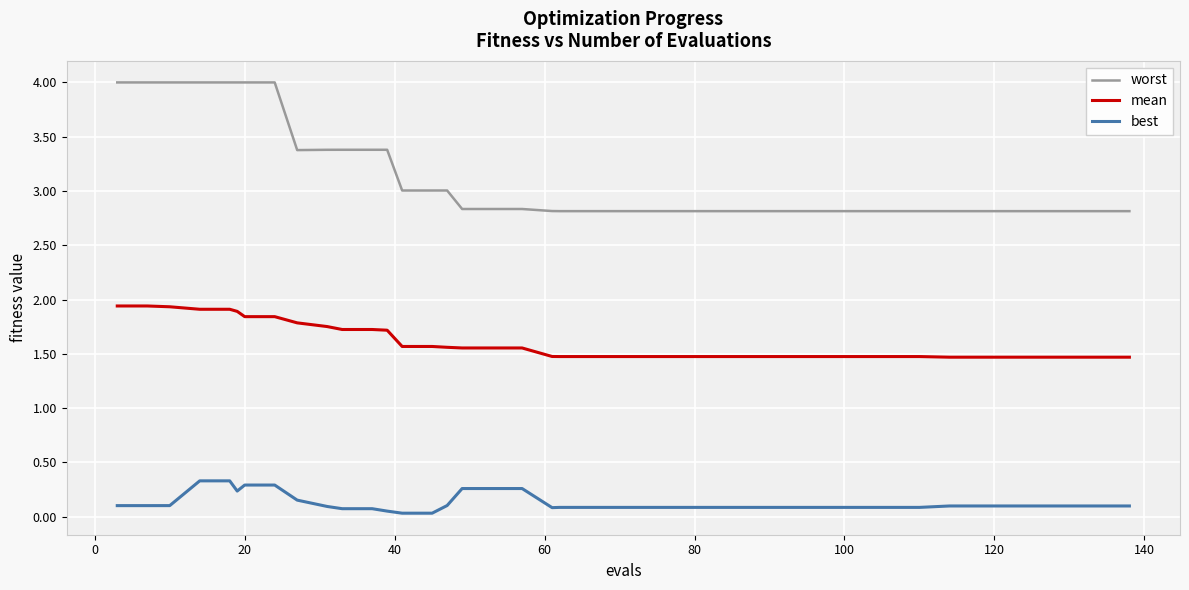

True or false: worst and best intersect in this chart.

False